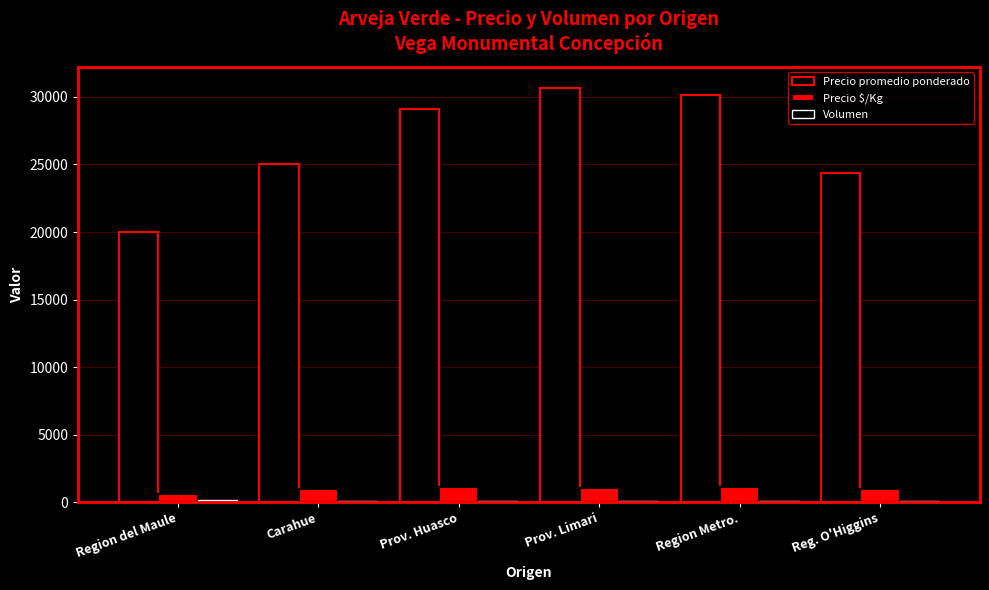

How many bars are there in each group?

3